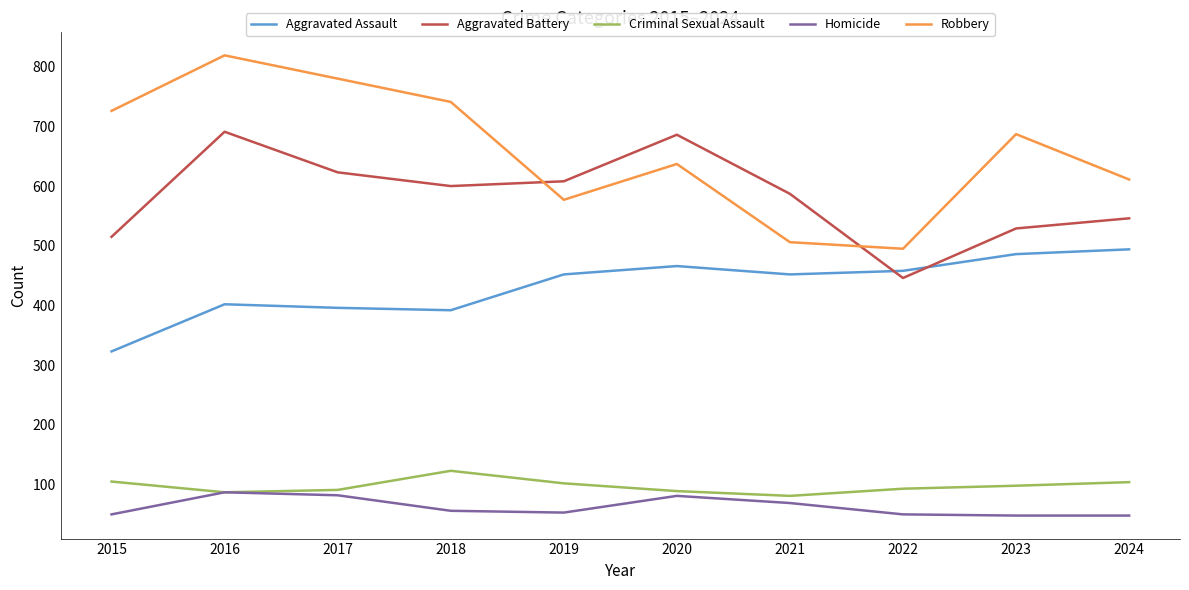

At which category is the sum across all series the highest?

2016